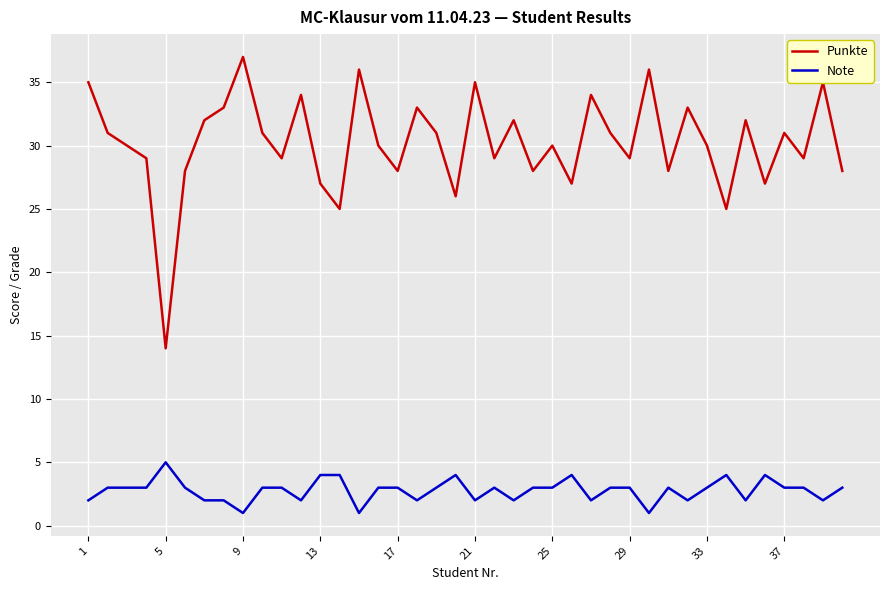

True or false: Note and Punkte cross at least once.

False